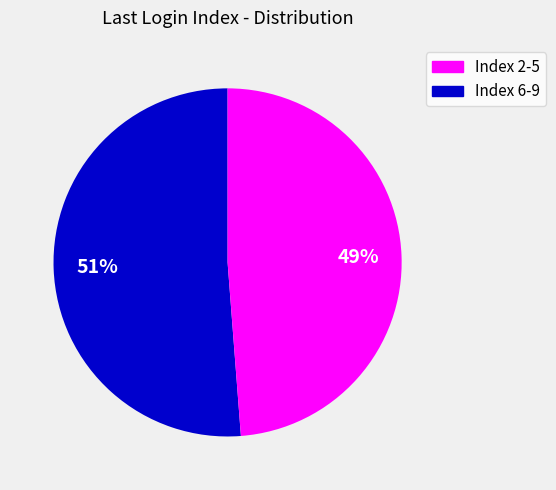

To the nearest percent, what is the average slice percentage?

50%